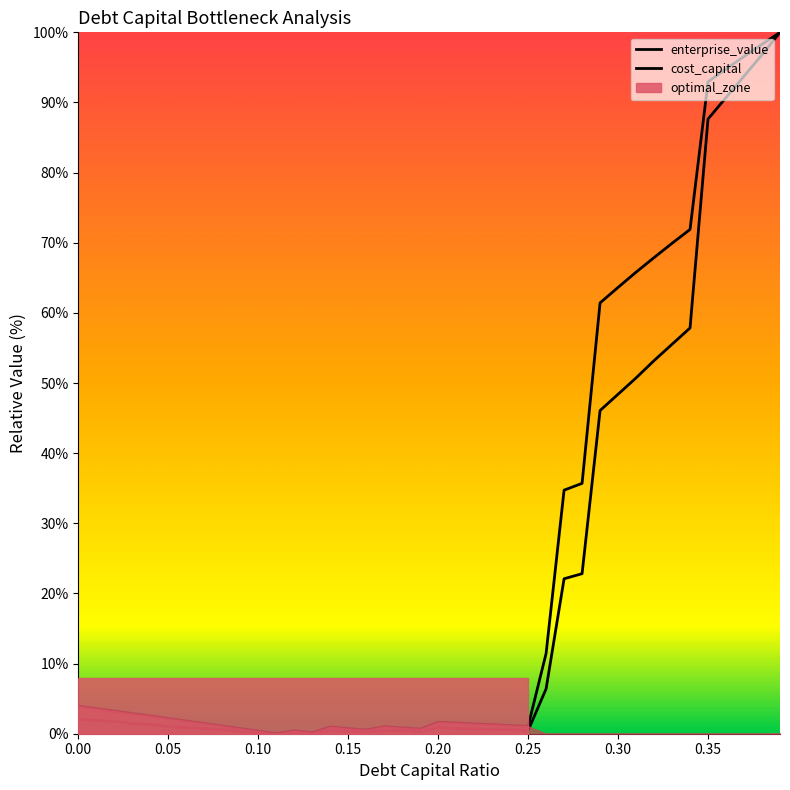

At which category is the sum across all series the highest?

0.39